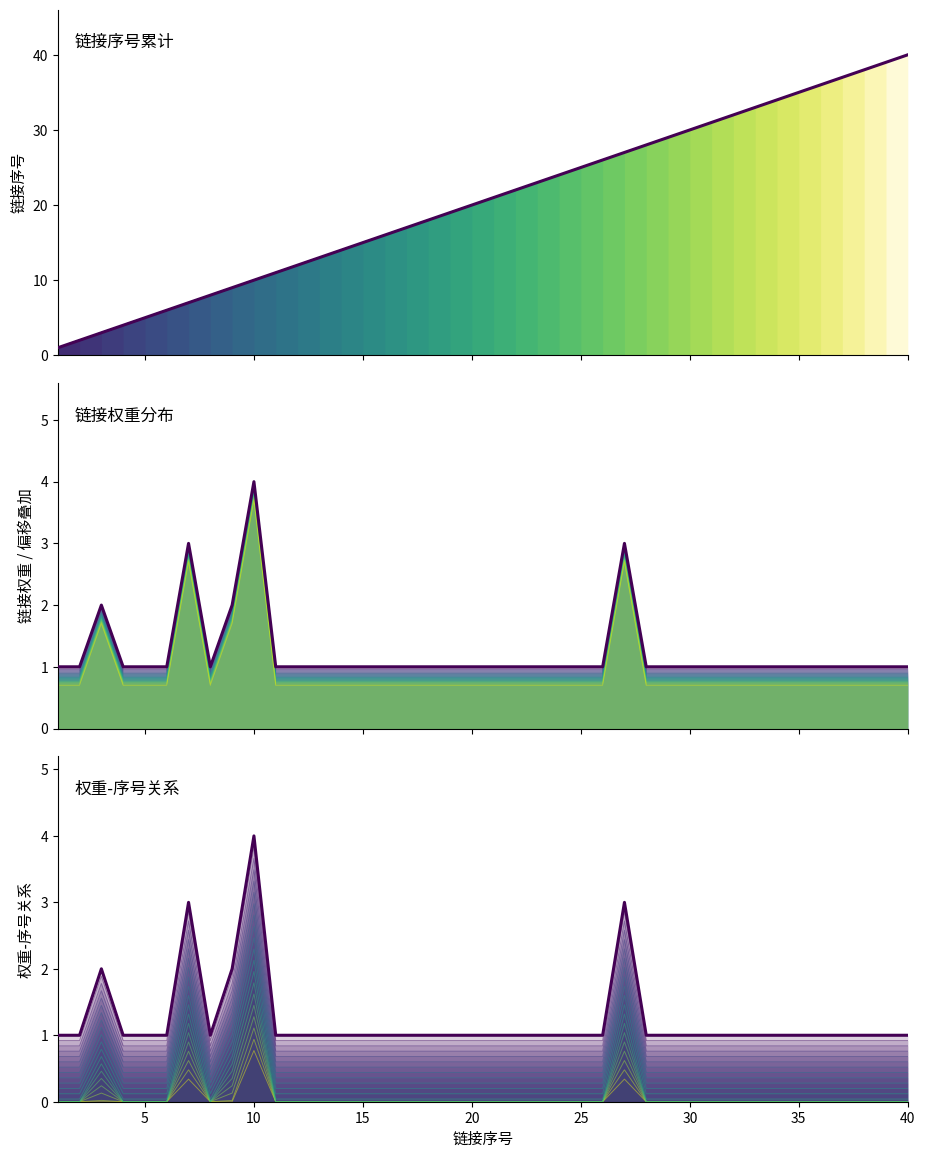

True or false: 链接序号 has more than 0 interior local peaks.

False